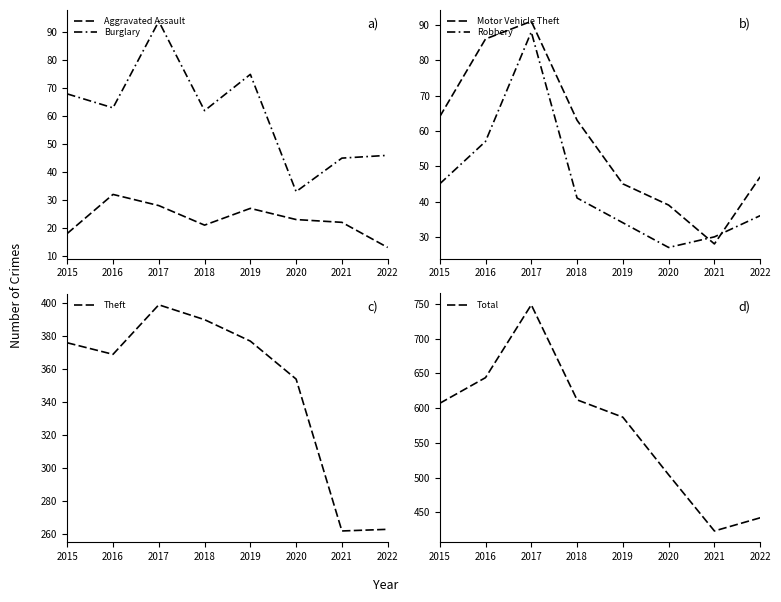

What is the difference between the maximum and second lowest values in the Motor Vehicle Theft series?

52